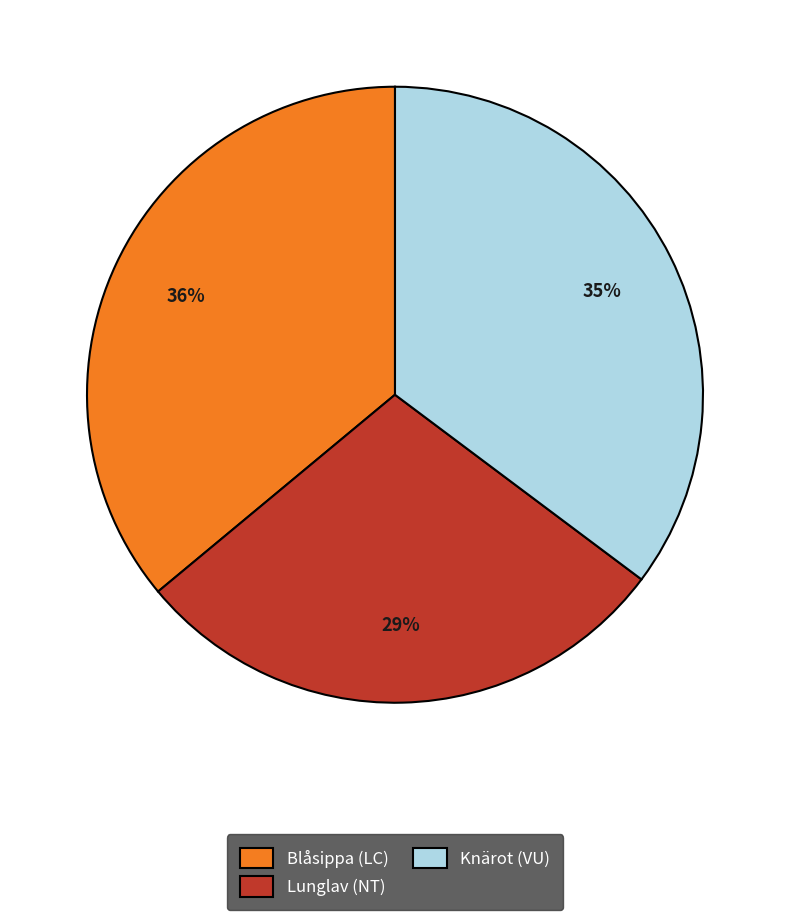

Does Knärot (VU) represent more than half of the total?

No